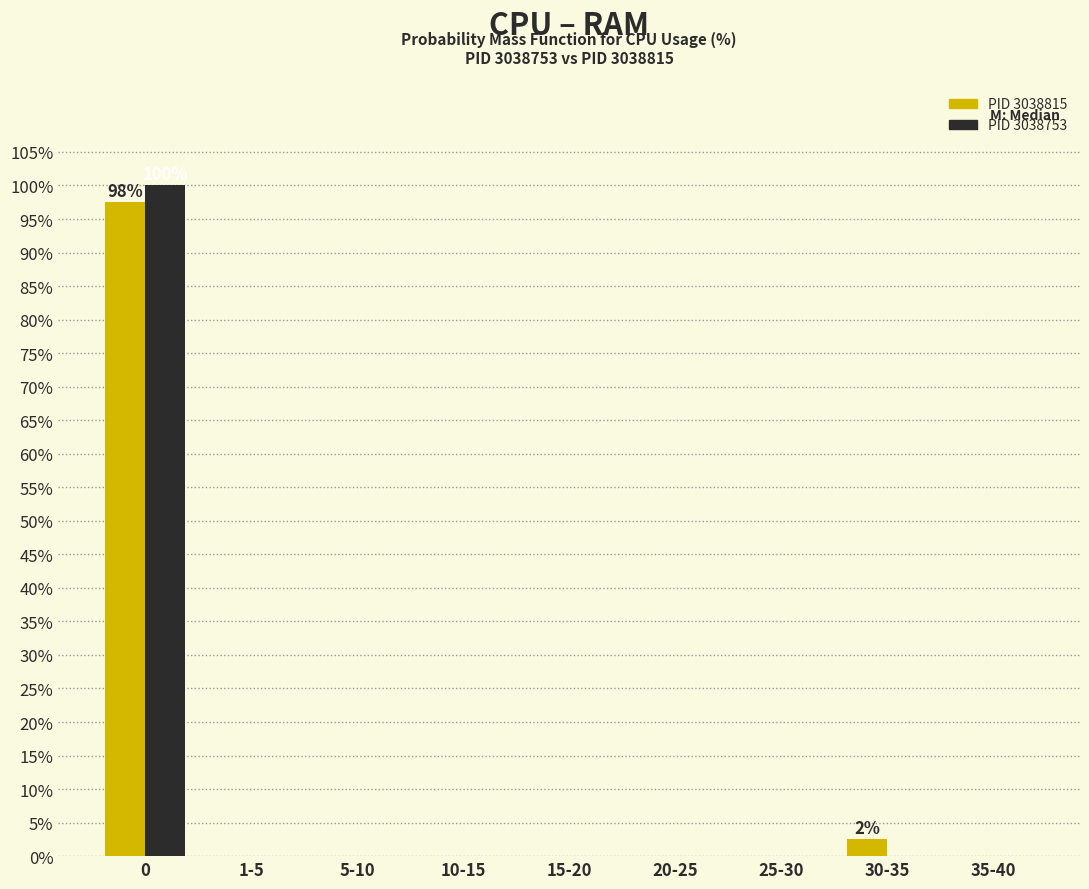

Reading left to right, extract all data points from this chart.

PID 3038815: 0=97.5	1-5=0.0	5-10=0.0	10-15=0.0	15-20=0.0	20-25=0.0	25-30=0.0	30-35=2.5	35-40=0.0
PID 3038753: 0=100.0	1-5=0.0	5-10=0.0	10-15=0.0	15-20=0.0	20-25=0.0	25-30=0.0	30-35=0.0	35-40=0.0